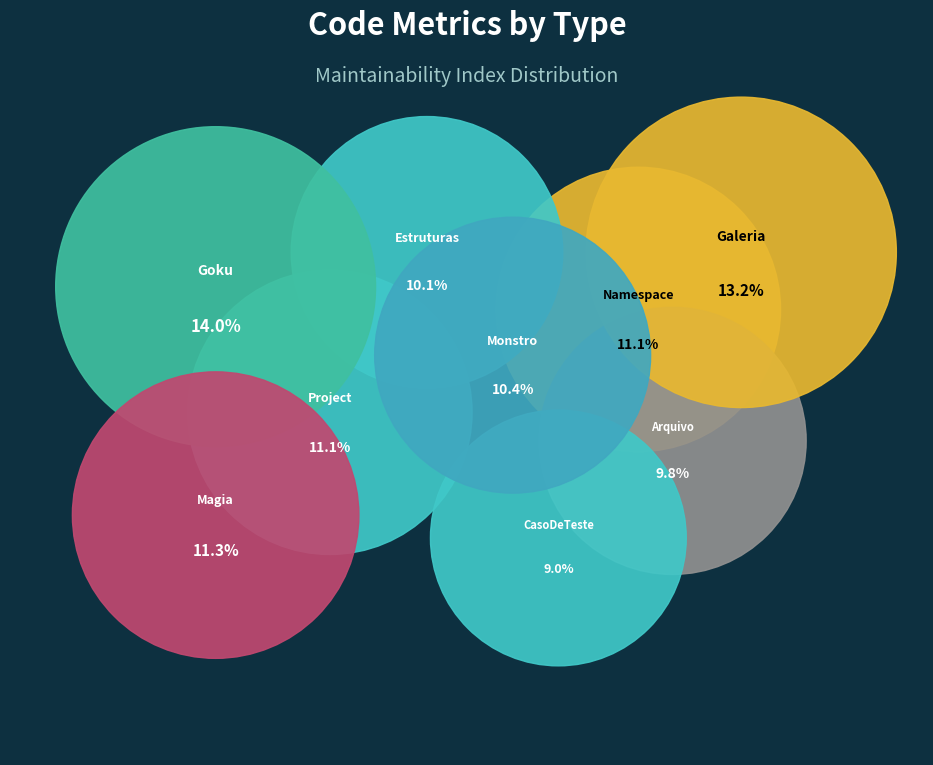

What is the total percentage of Arquivo and CasoDeTeste?

18.8%